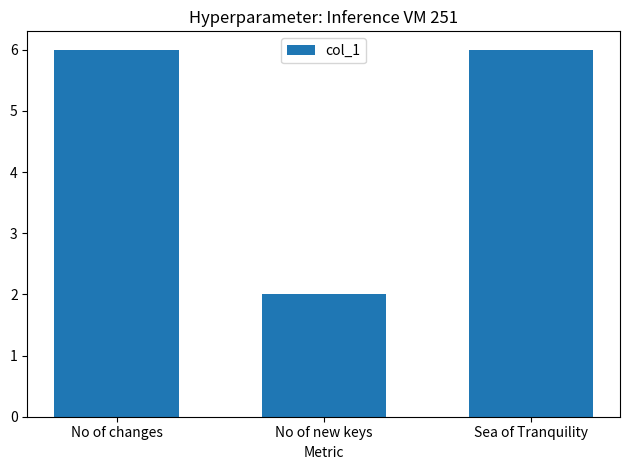

What value does the data have at Sea of Tranquility?

6